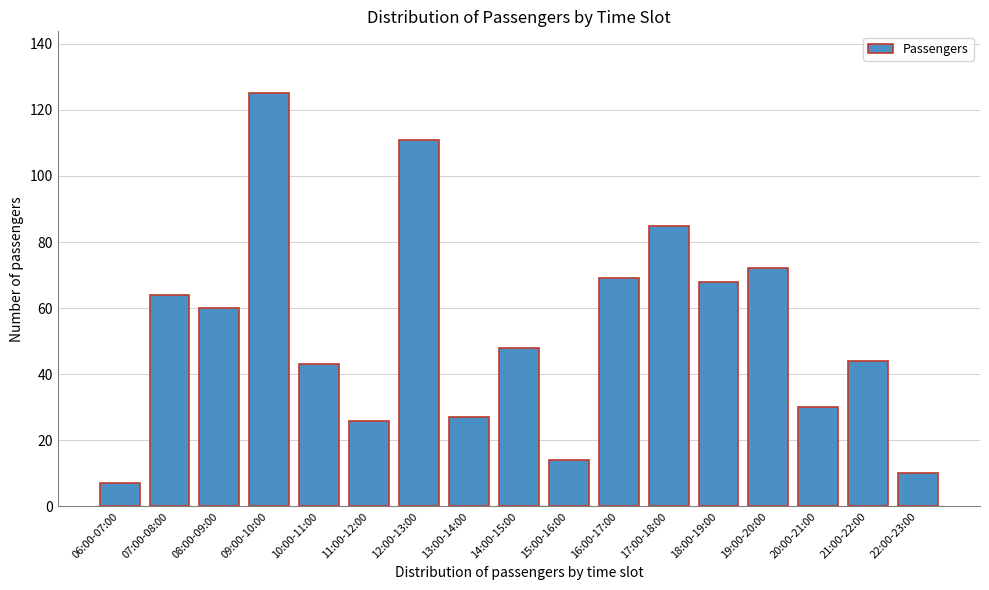

Reading right to left, list all the values displayed in this chart.

10	44	30	72	68	85	69	14	48	27	111	26	43	125	60	64	7